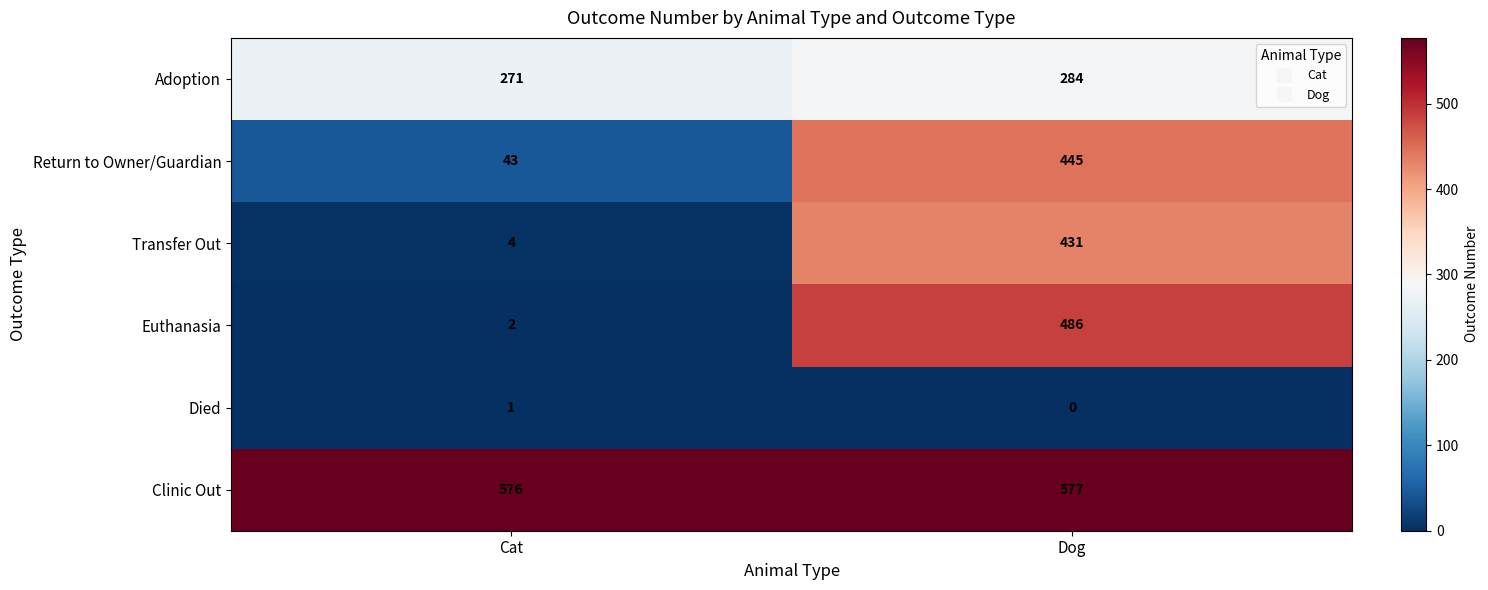

Which series changed the most between Cat and Dog?

Euthanasia